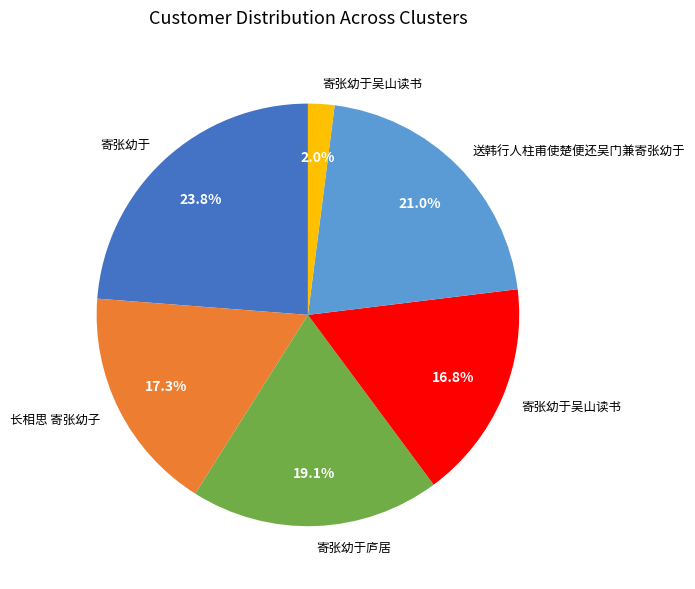

Is there a majority slice in this chart?

No